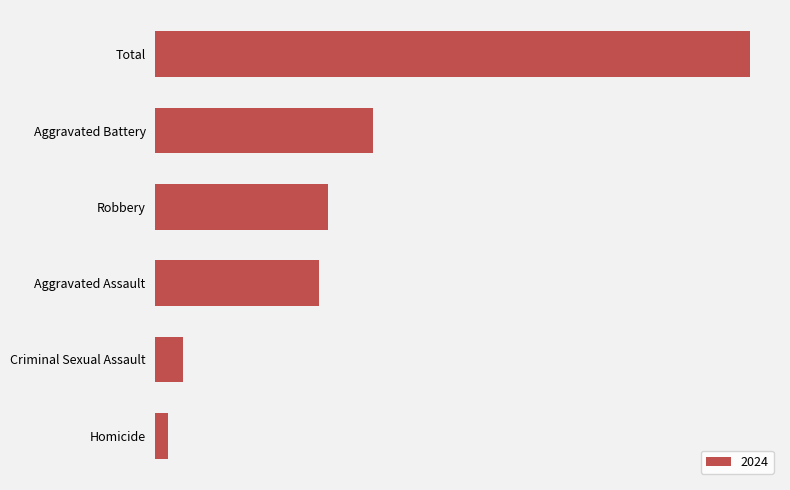

At which label is the value closest to 393?

Aggravated Battery